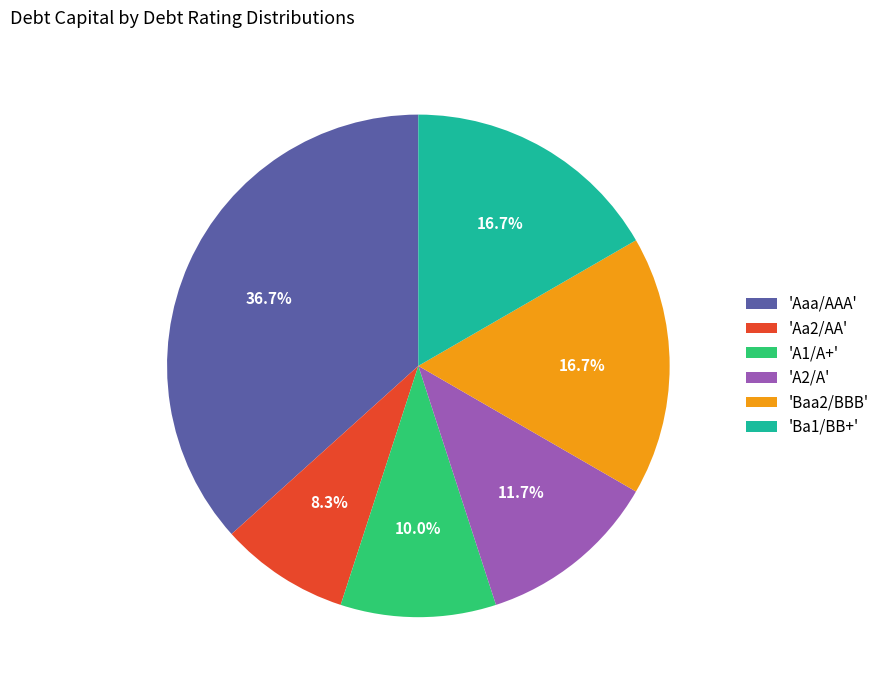

Between 'Baa2/BBB' and 'A1/A+', which is larger?

'Baa2/BBB'